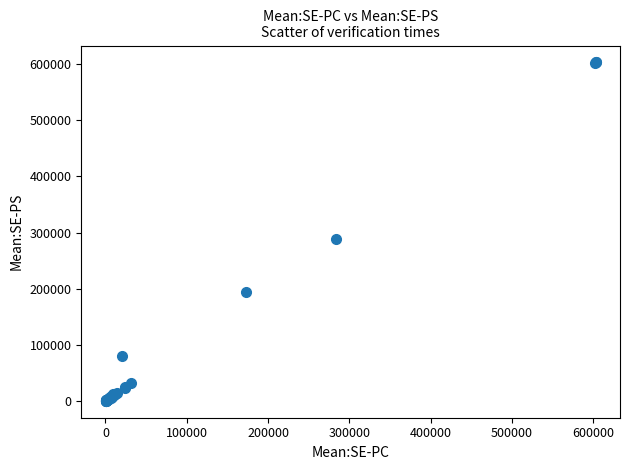

What Y value in the scatter plot is closest to 301657?

288006